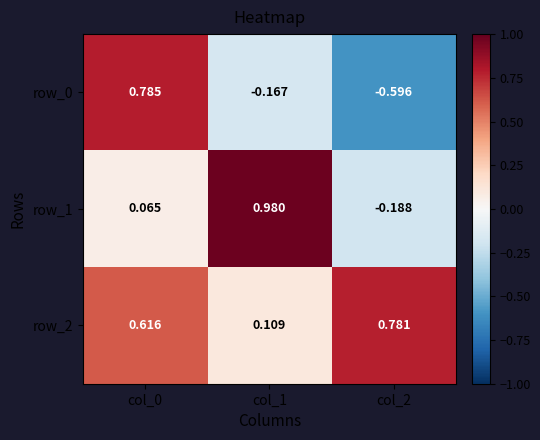

Which label corresponds to the smallest value in the chart?

col_2